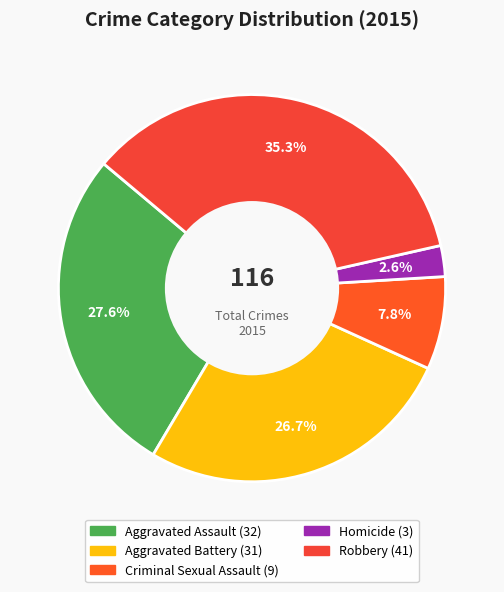

What is the largest slice in the pie chart?

Robbery